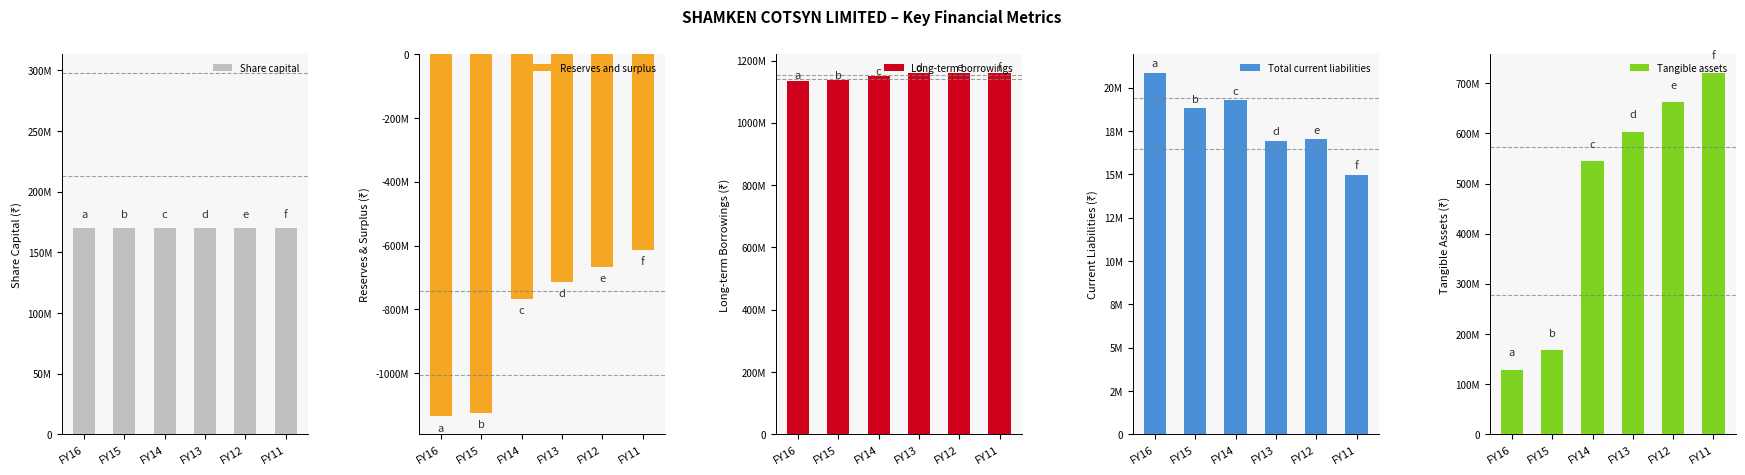

How many distinct data groups are displayed?

5